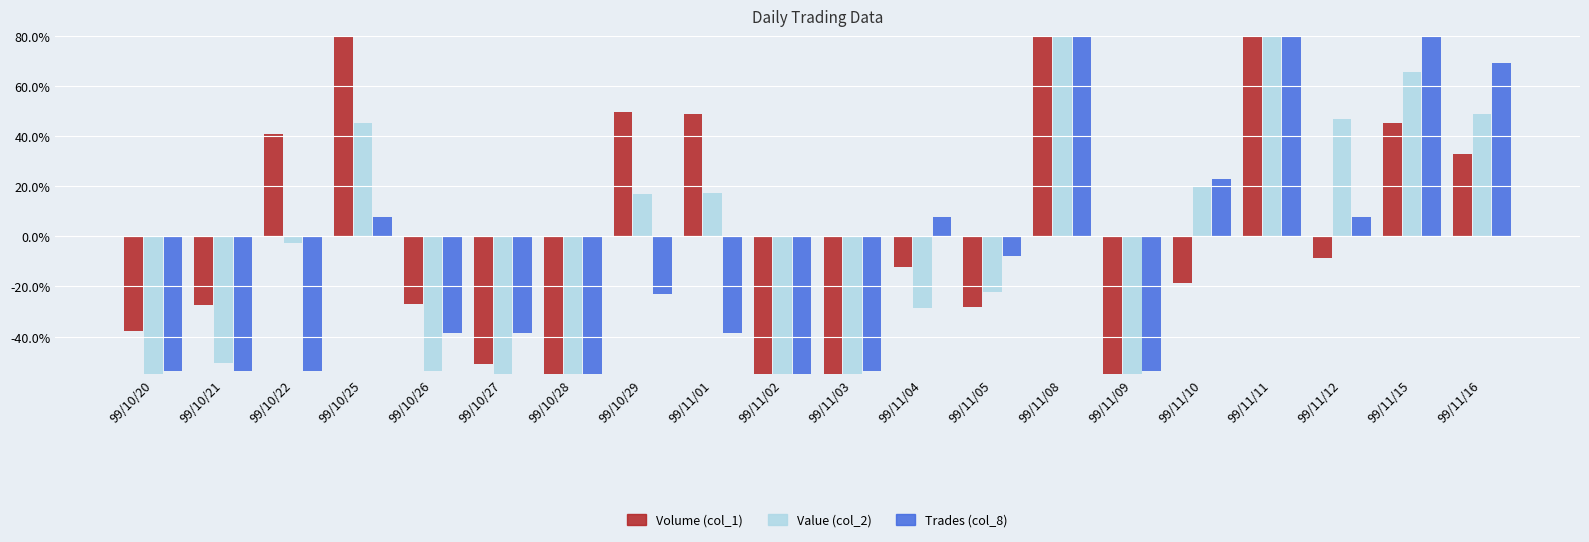

Which category has the highest value in the Volume (col_1) series?

99/10/25